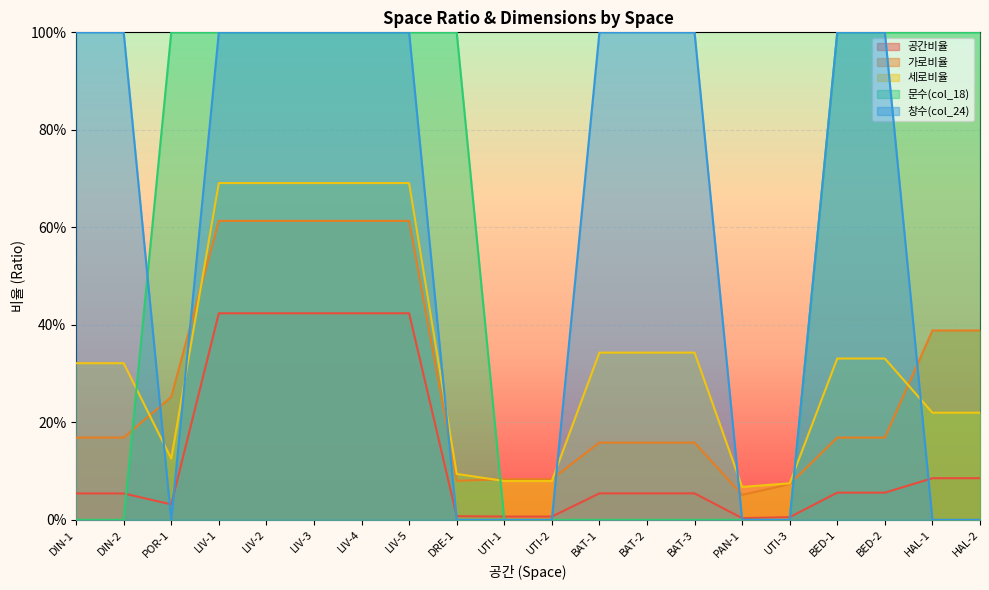

After their last crossing, which series has the higher values: 창수(col_24) or 가로비율?

가로비율